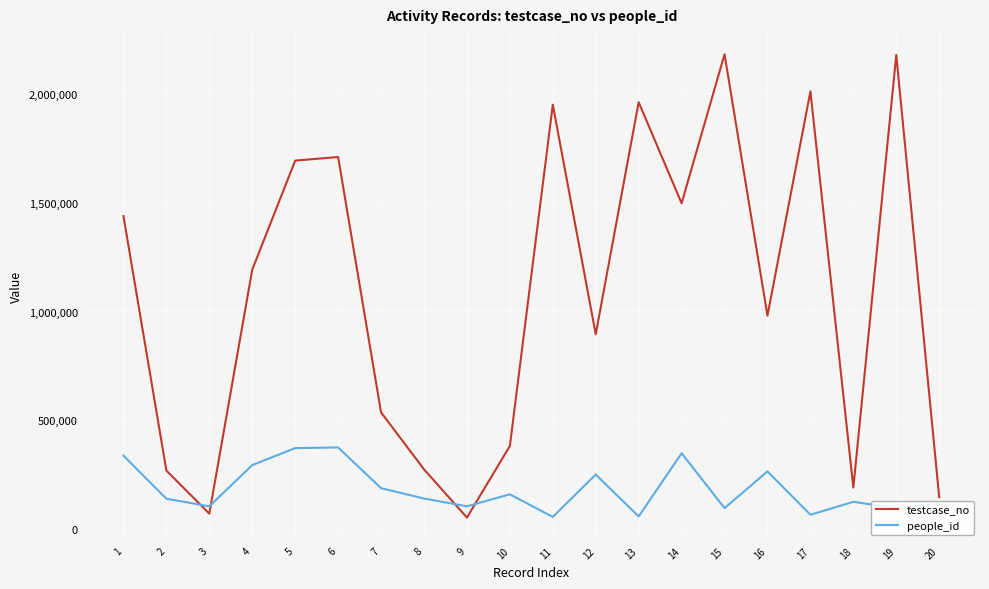

True or false: people_id and testcase_no intersect in this chart.

True